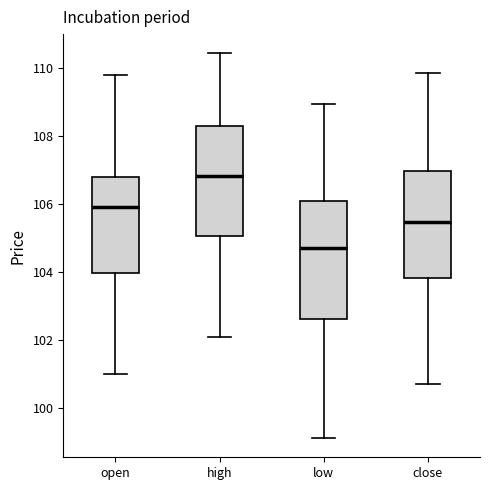

Reading left to right, read every box against the y-axis: the position of its median line, the range the box covers, and the ends of its whiskers. The values are not printed on the chart, so give them approximately, as read against the axis.

open: median 106.0, box 104.0 to 106.8, whiskers 101.0 to 109.8
high: median 106.8, box 105.0 to 108.2, whiskers 102.2 to 110.4
low: median 104.8, box 102.6 to 106.0, whiskers 99.2 to 109.0
close: median 105.4, box 103.8 to 107.0, whiskers 100.8 to 109.8